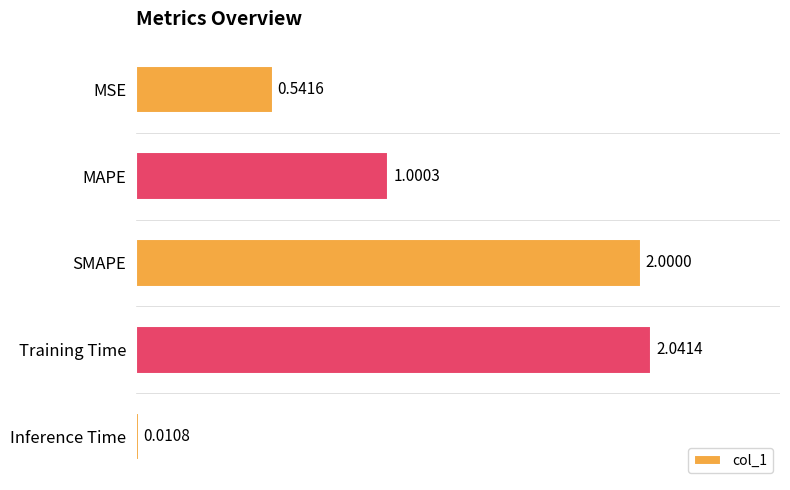

At which label is the value closest to 1?

MAPE